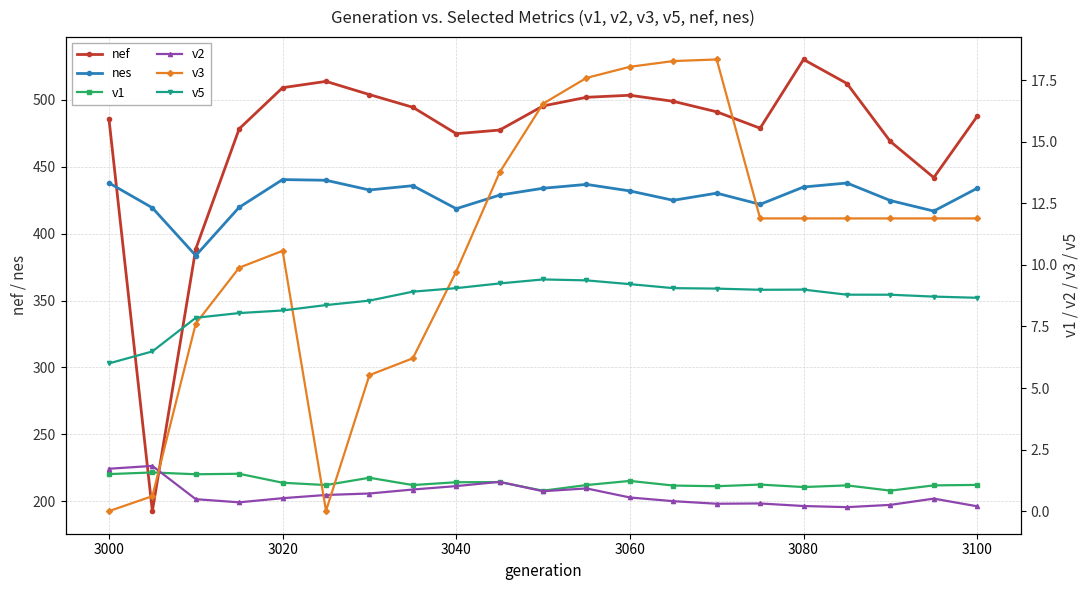

How many intersections are there between nef and nes?

2